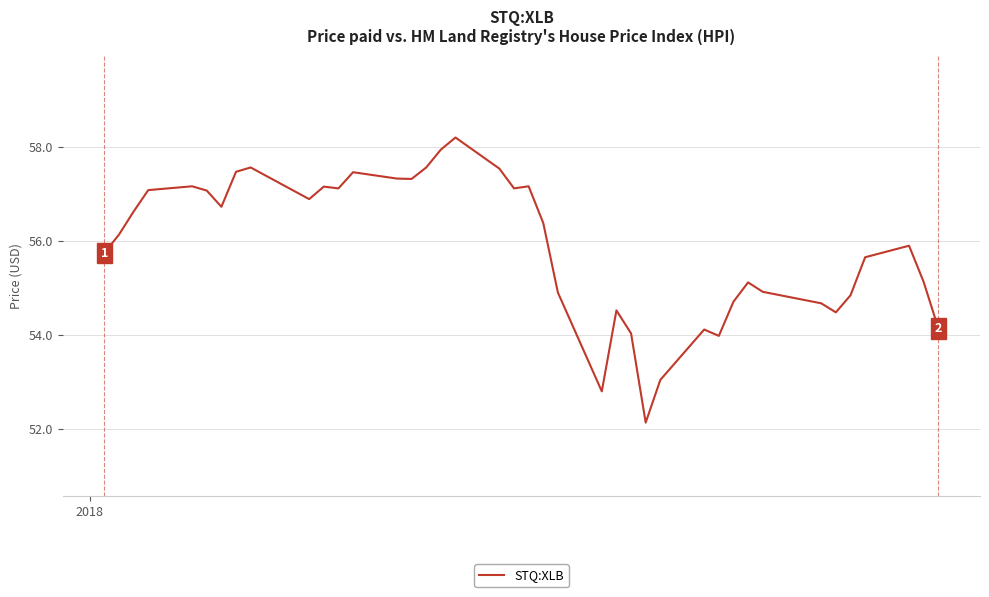

What is the greatest value displayed?

58.2